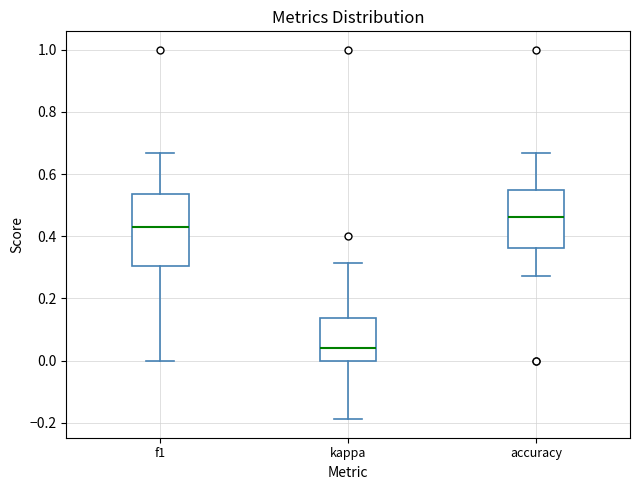

Reading left to right, transcribe this box plot: for each box, give where its median line is, the range the box spans, and where its two whiskers end, as read against the y-axis. The values are not printed on the chart, so give them approximately, as read against the axis.

f1: median 0.44, box 0.30 to 0.54, whiskers 0.00 to 0.66
kappa: median 0.04, box 0.00 to 0.14, whiskers -0.18 to 0.32
accuracy: median 0.46, box 0.36 to 0.56, whiskers 0.28 to 0.66